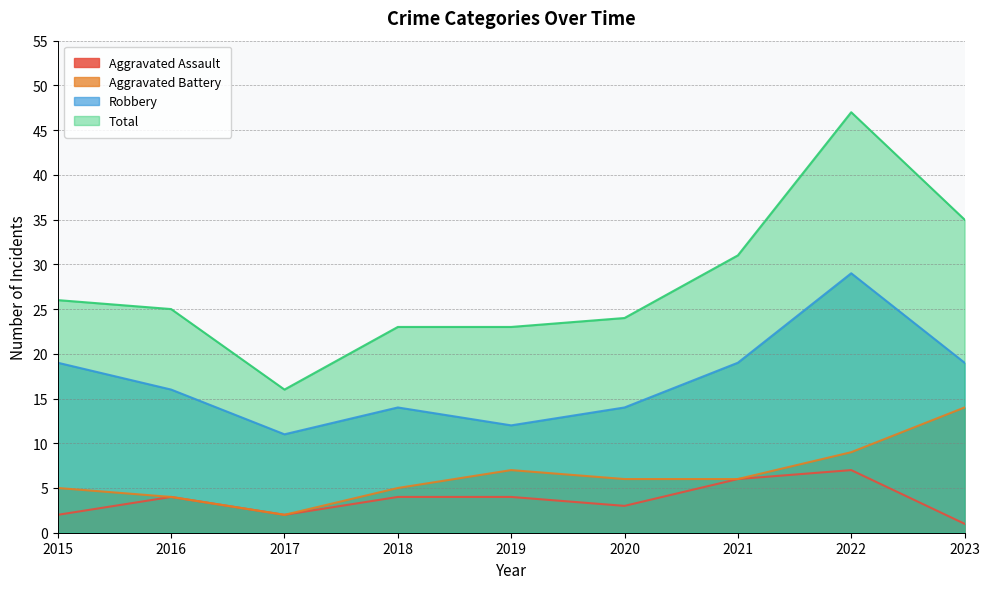

What is the difference between the maximum and second lowest values in the Aggravated Assault series?

5